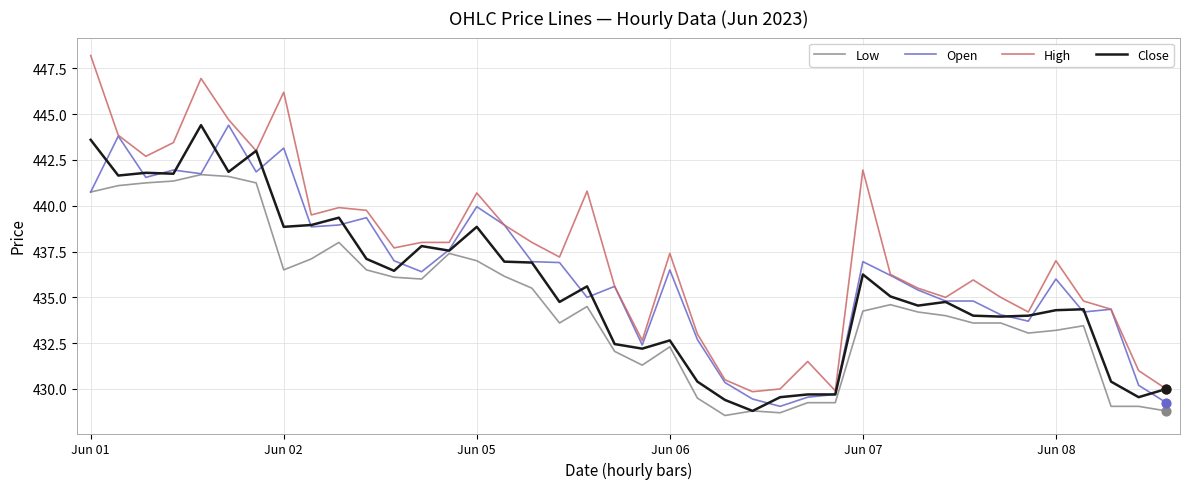

What are all the series names shown in the legend?

Low, Open, High, Close